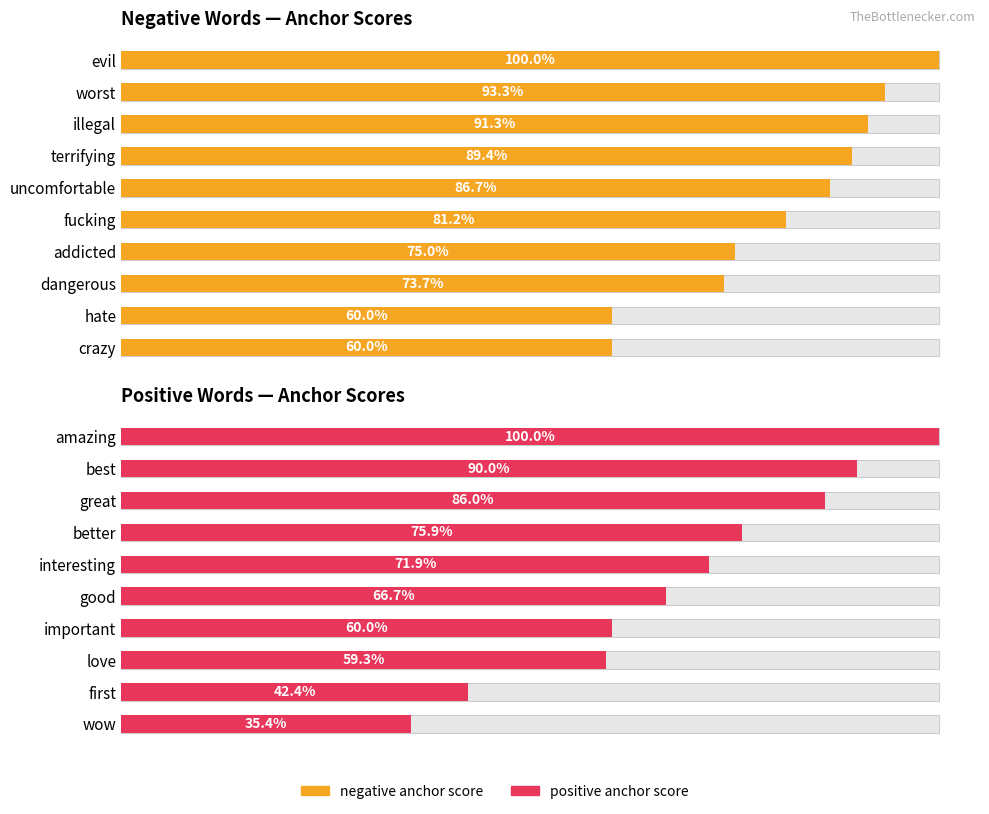

How many groups of bars are there?

10